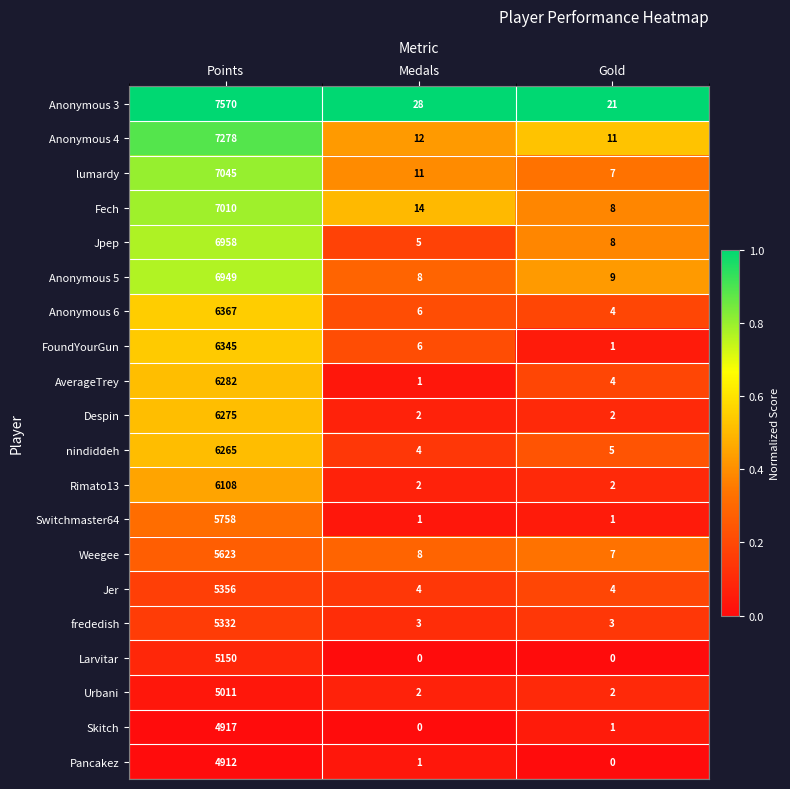

What is the difference between the highest and lowest values at Medals?

28